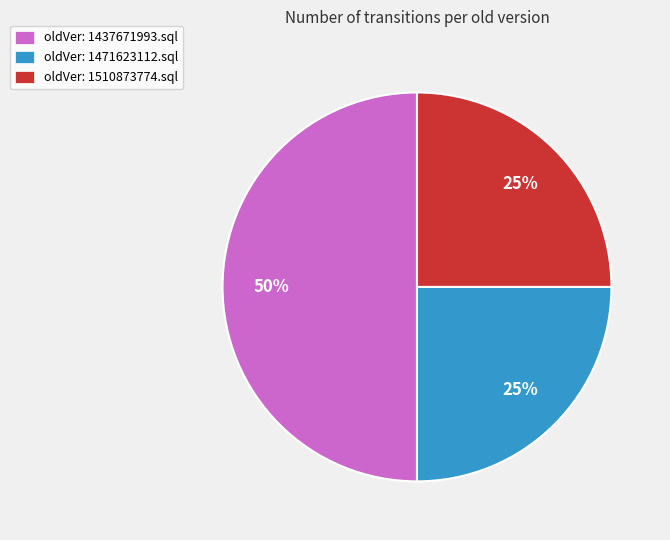

Count the number of slices in the pie.

3